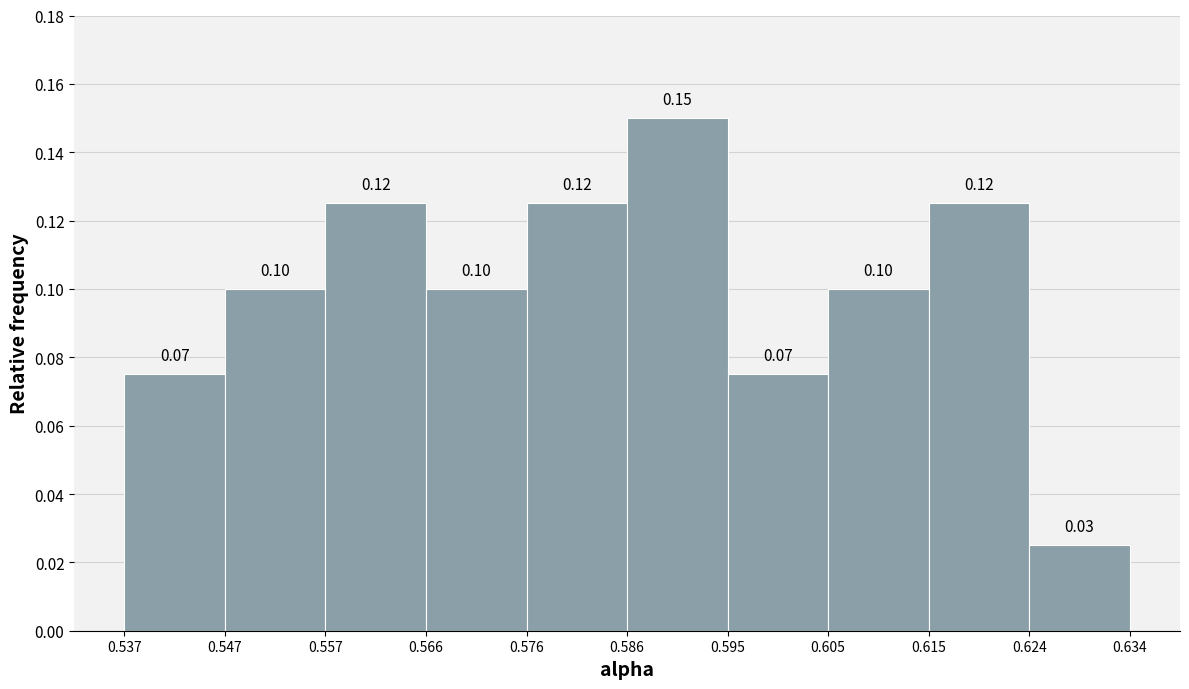

Which range on the x-axis has the tallest bar?

0.586 to 0.595